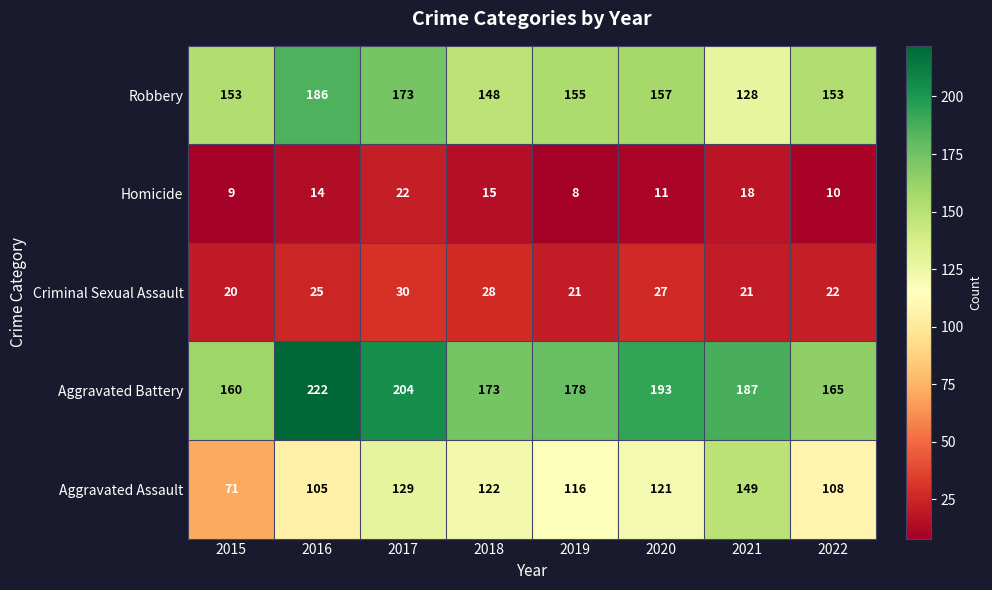

Is it true that Homicide equals 4 at 2021?

False